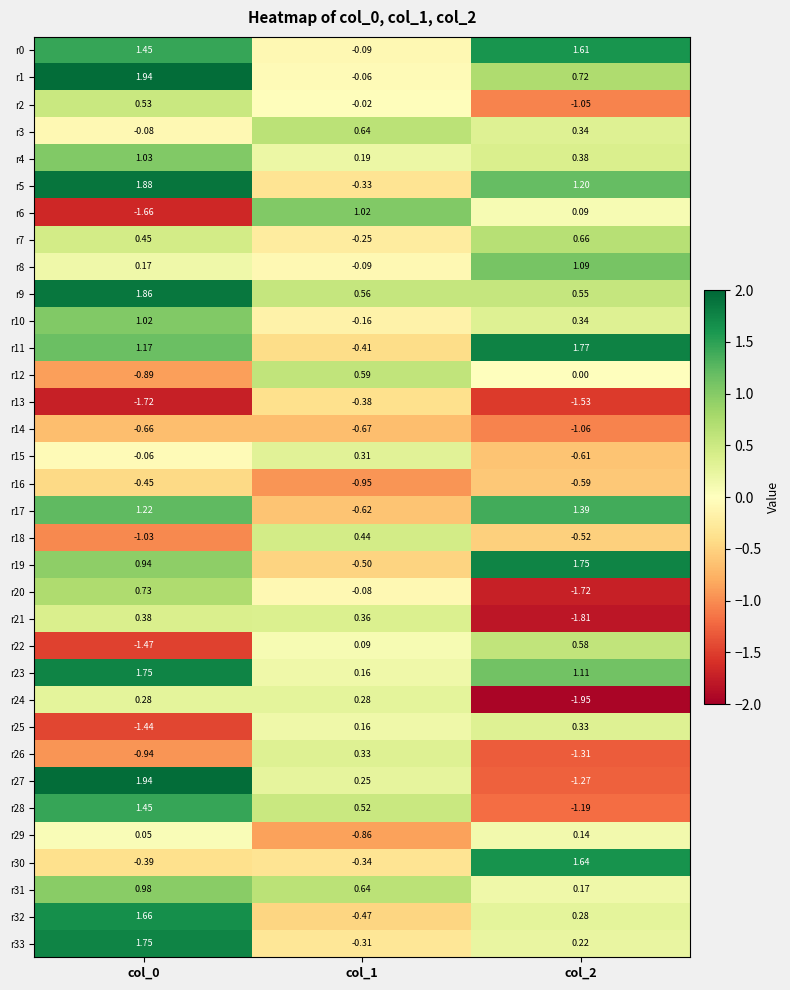

Is the value of r2 at col_2 greater than the value of r10 at col_0?

No